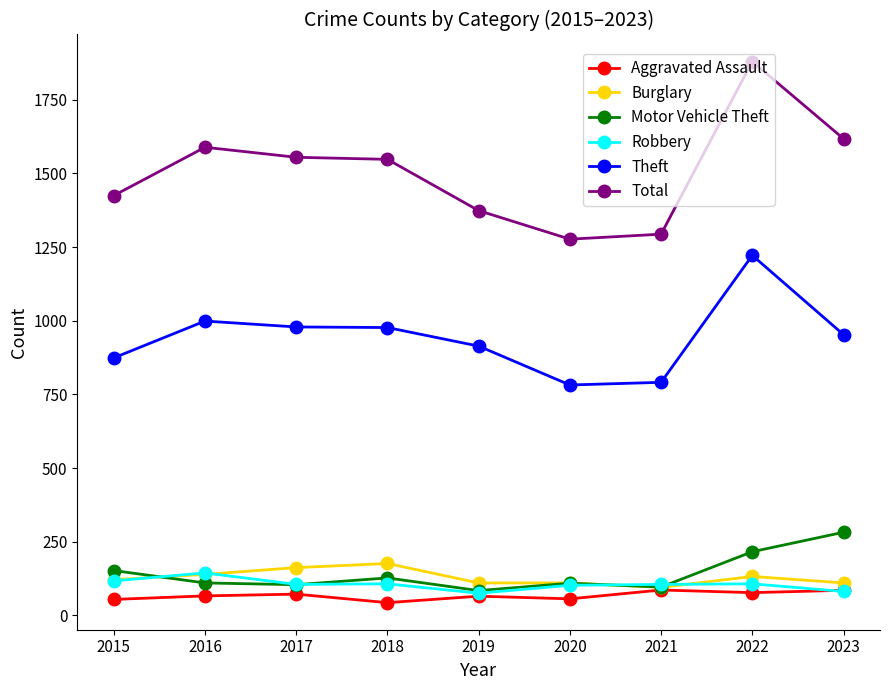

What is the difference between the maximum and minimum values in the Motor Vehicle Theft series?

198